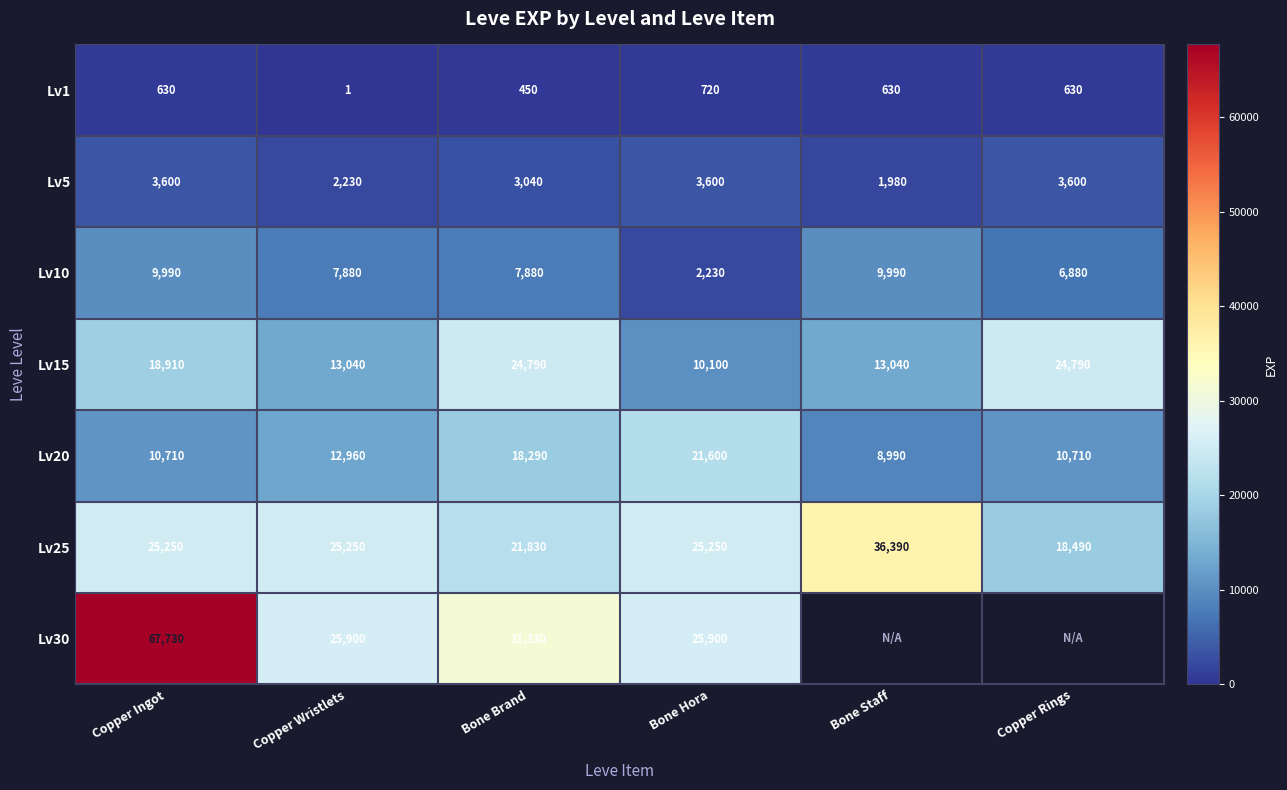

What is the sum of all Lv10 values?

44850